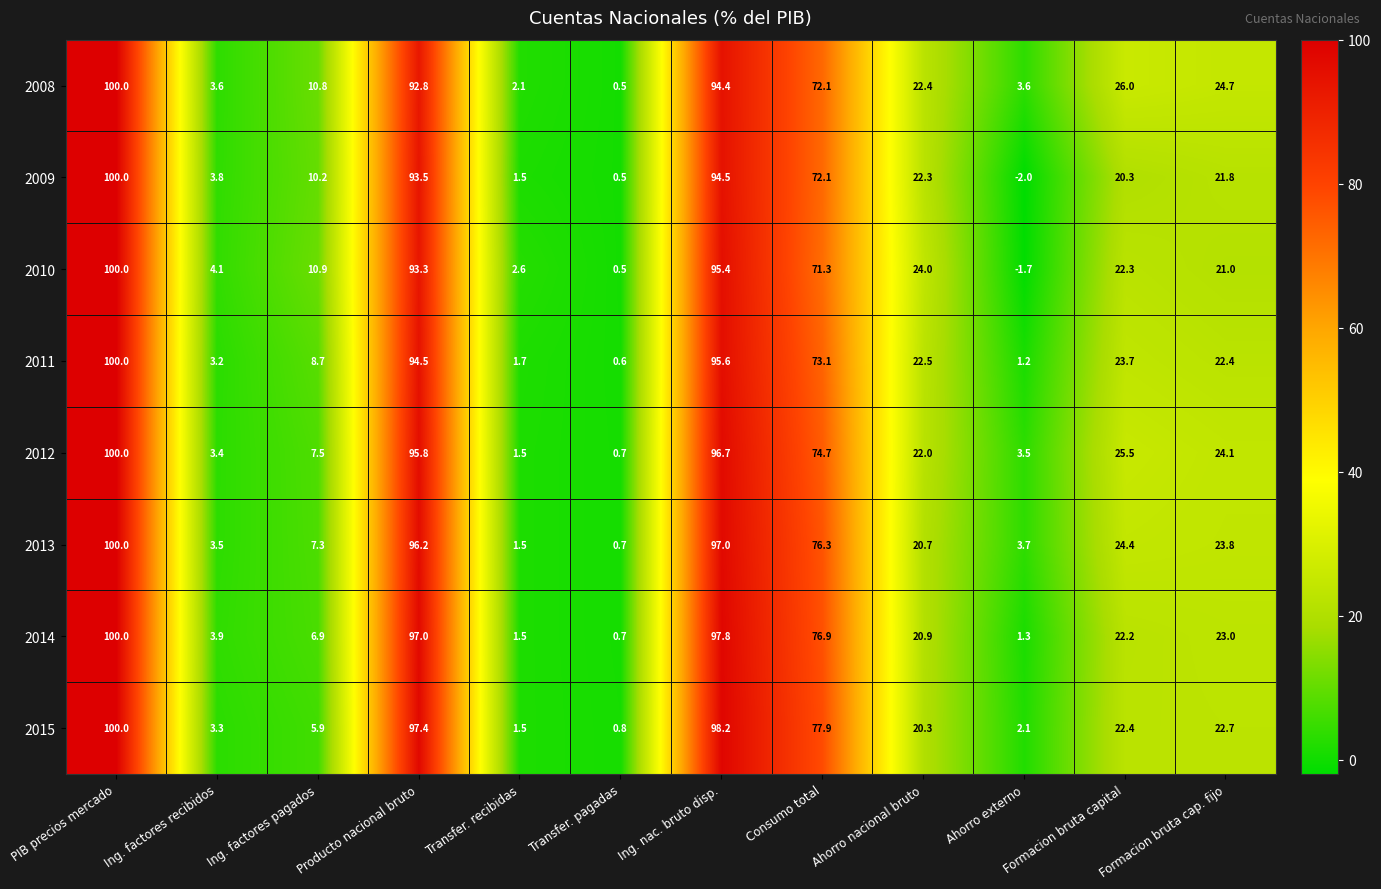

At which category is the sum across all series the highest?

PIB precios mercado